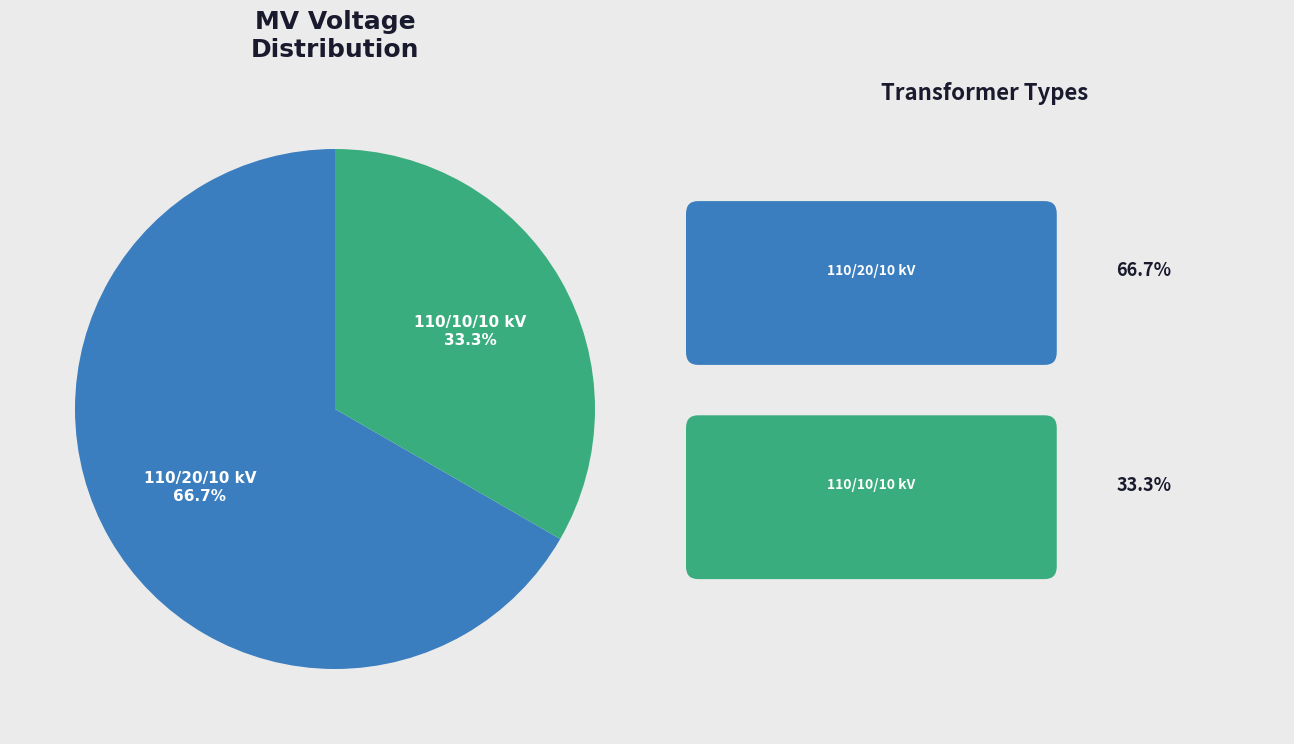

What percentage is NOT represented by 110/20/10 kV?

33.3%